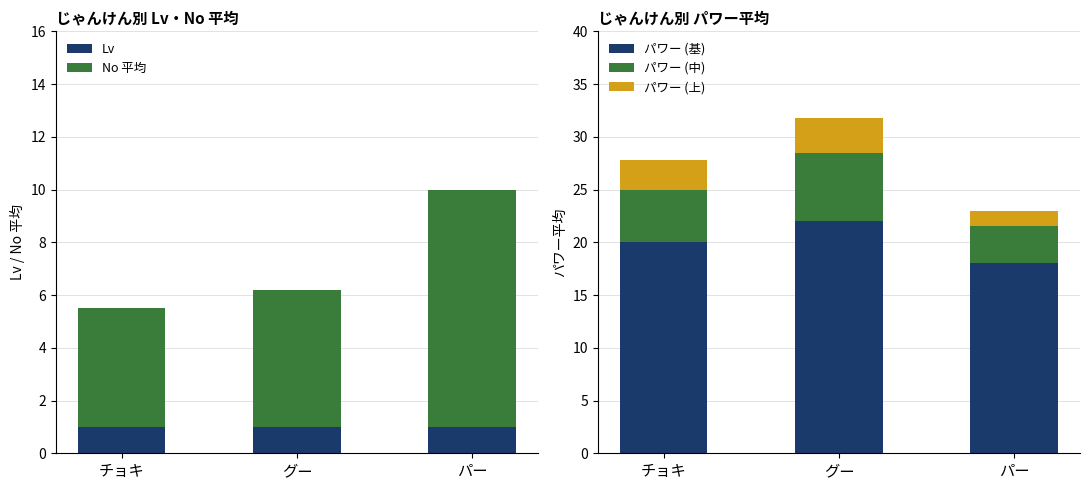

At which category is the sum across all series the highest?

グー